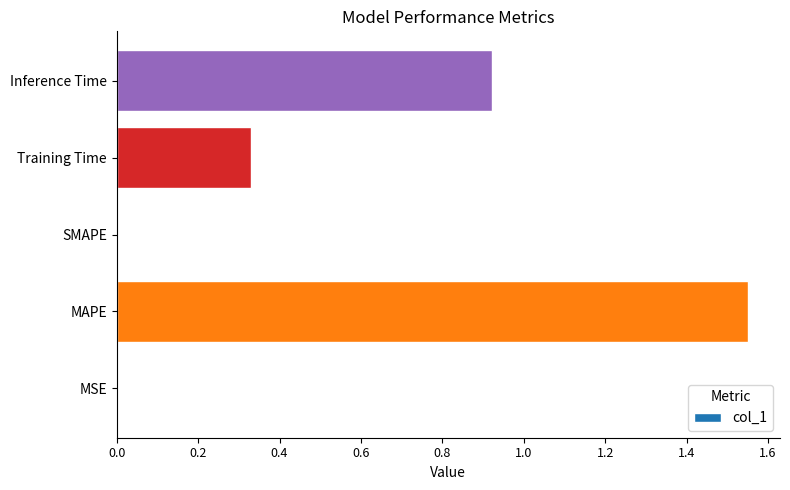

Is it true that the value at MAPE is 0.7?

False